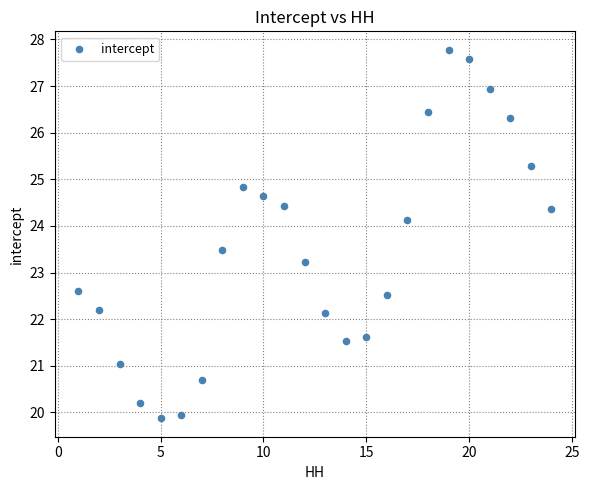

What Y value in the scatter plot is closest to 23?

23.2